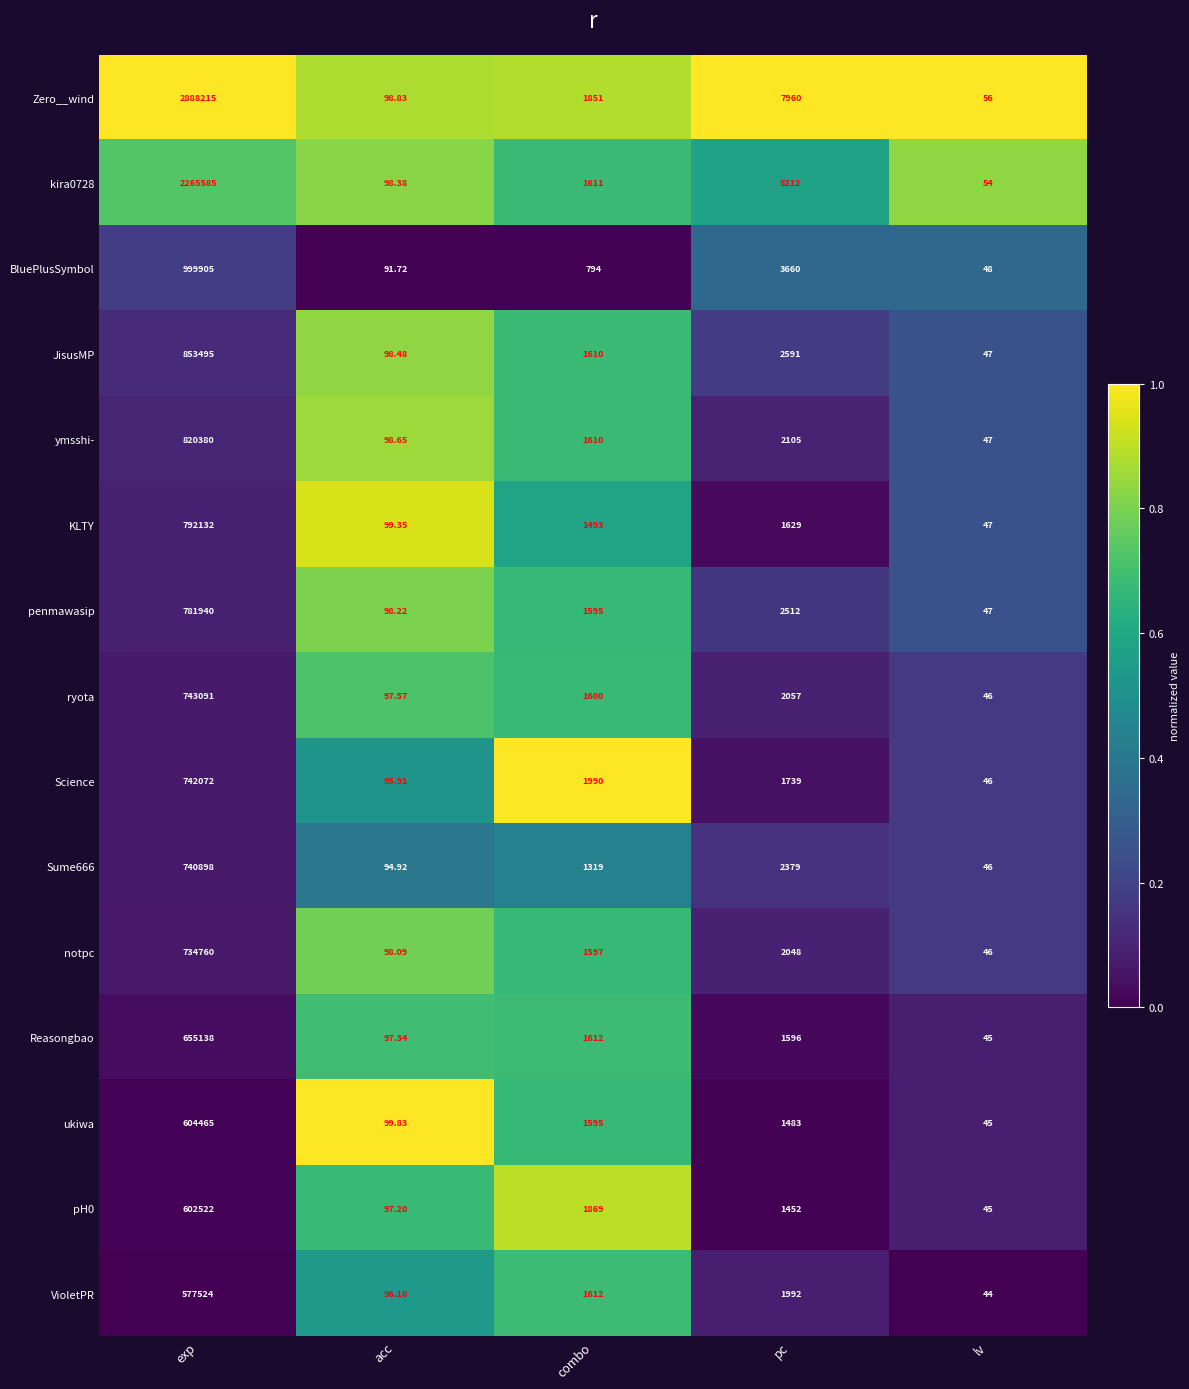

Which category has the lowest value in the VioletPR series?

lv